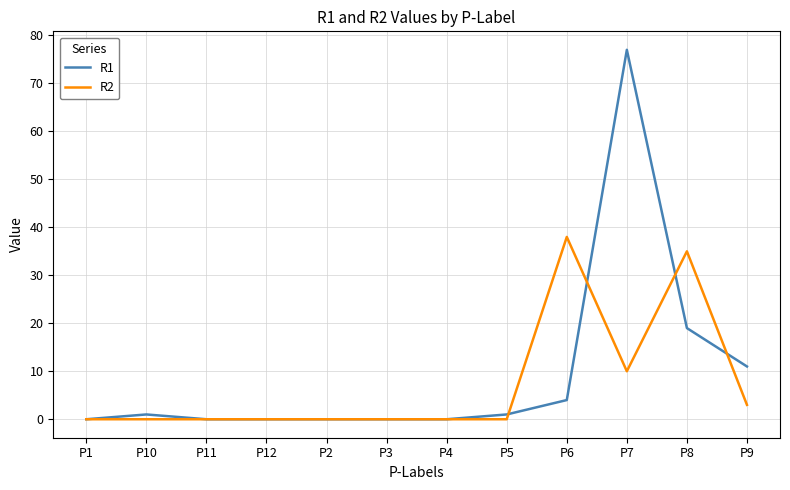

At which category is the sum across all series the highest?

P7